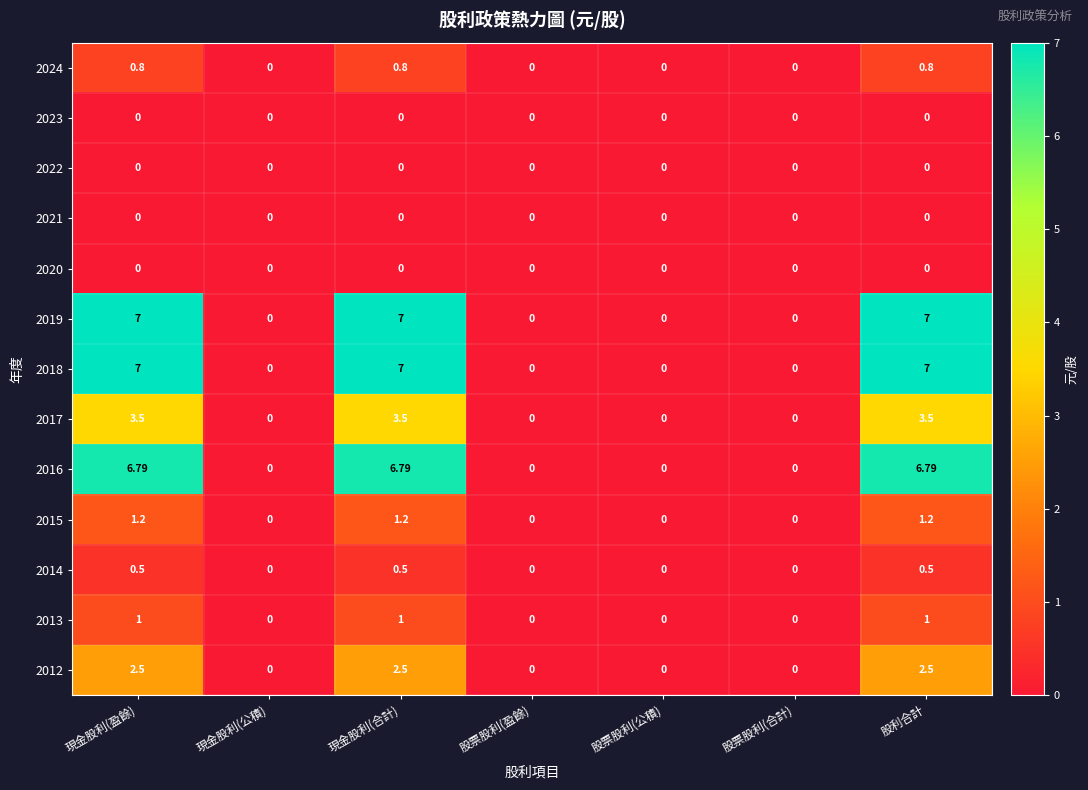

Is the value of 2012 at 股利合計 greater than the value of 2015 at 股票股利(合計)?

Yes